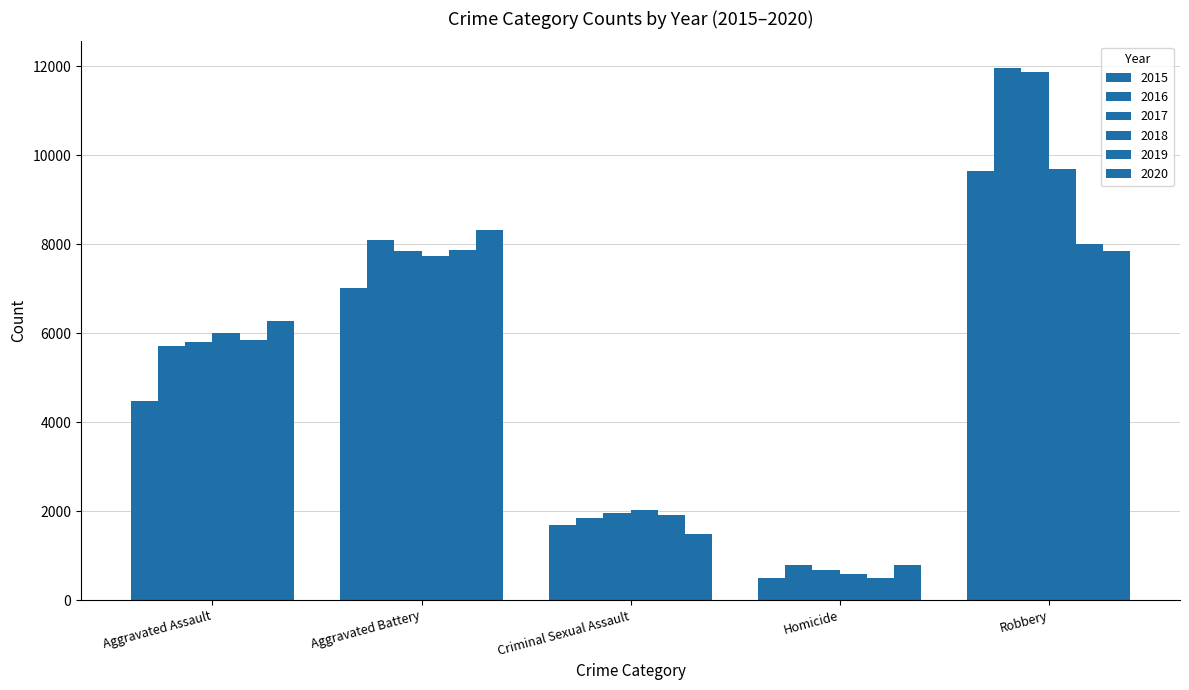

Does the chart contain any negative values?

No